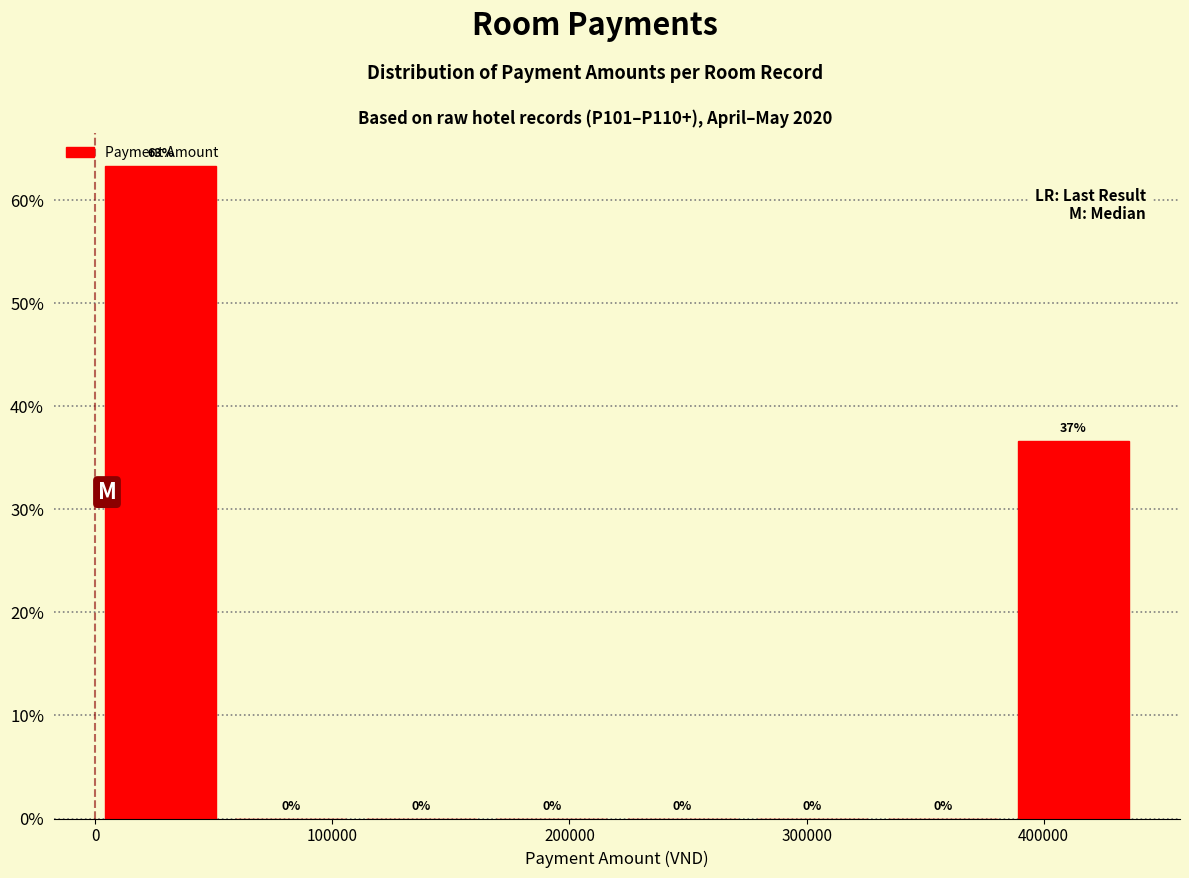

Which range on the x-axis has the tallest bar?

0 to 55000